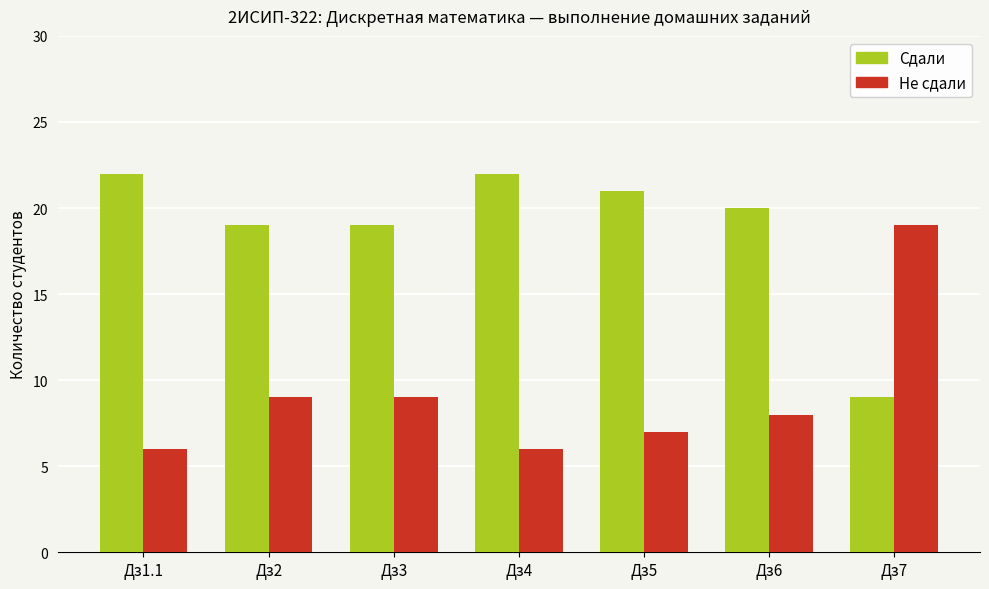

How many bars are there in total?

14